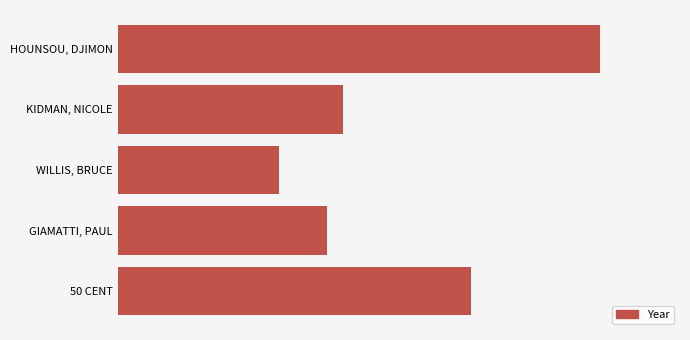

Are the bars horizontal?

Yes